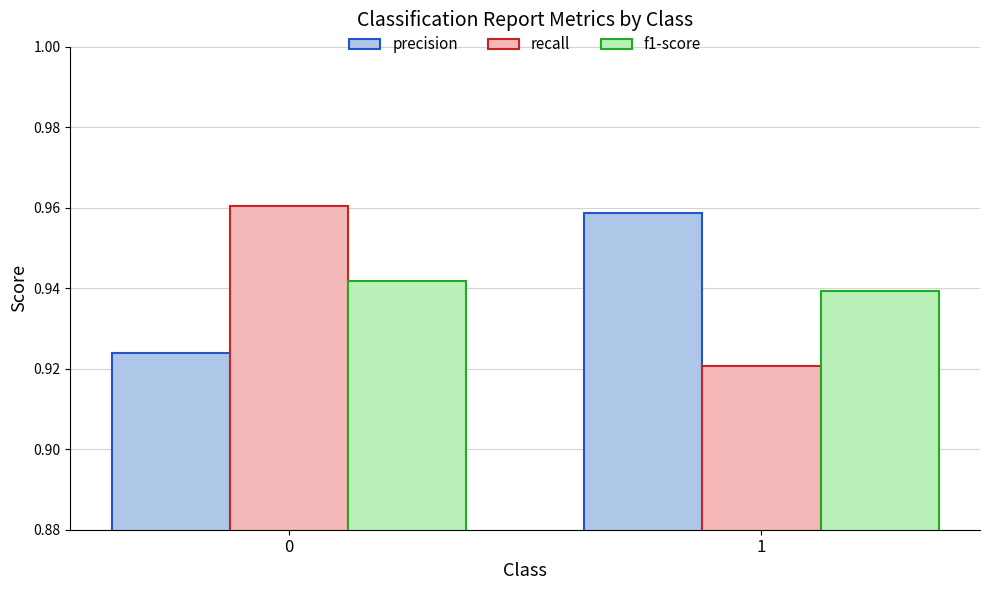

Which series changed the most between 0 and 1?

recall